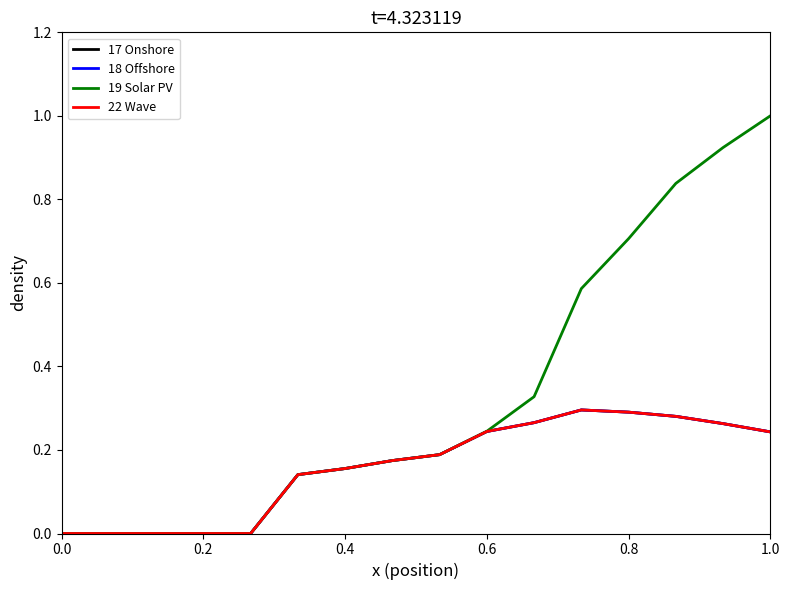

Does the chart display data point markers on the line(s)?

No